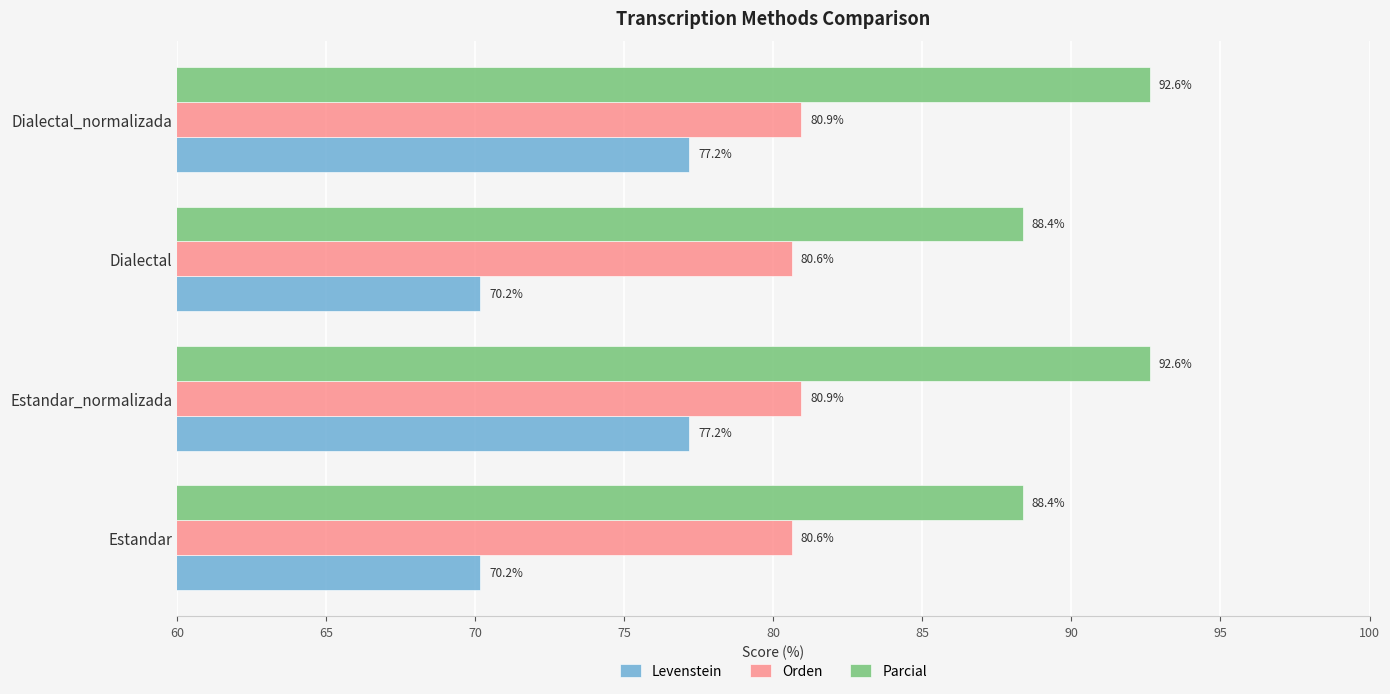

Rank the series by their average value, from lowest to highest.

Levenstein, Orden, Parcial